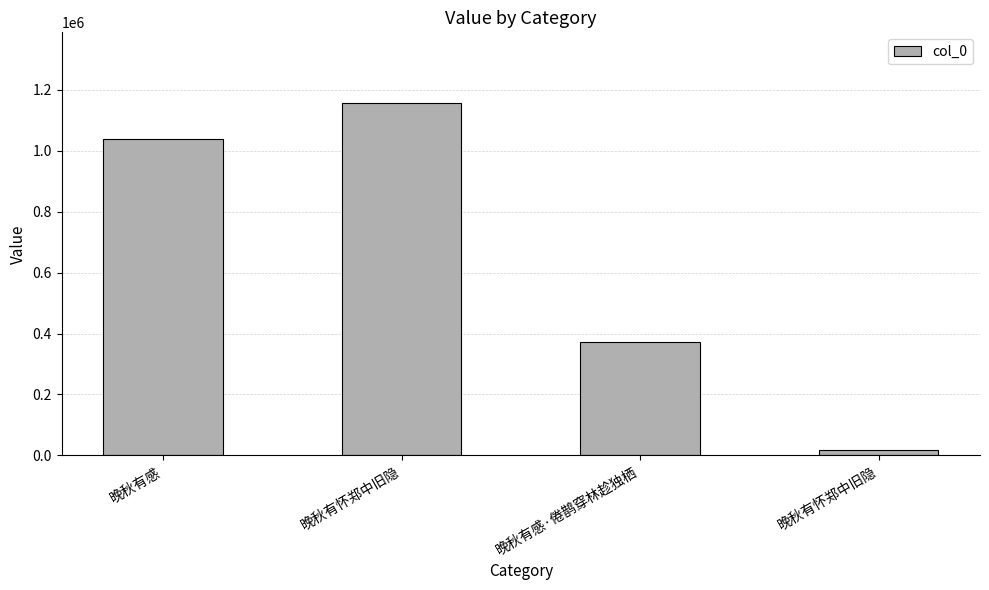

Are the bars horizontal?

No